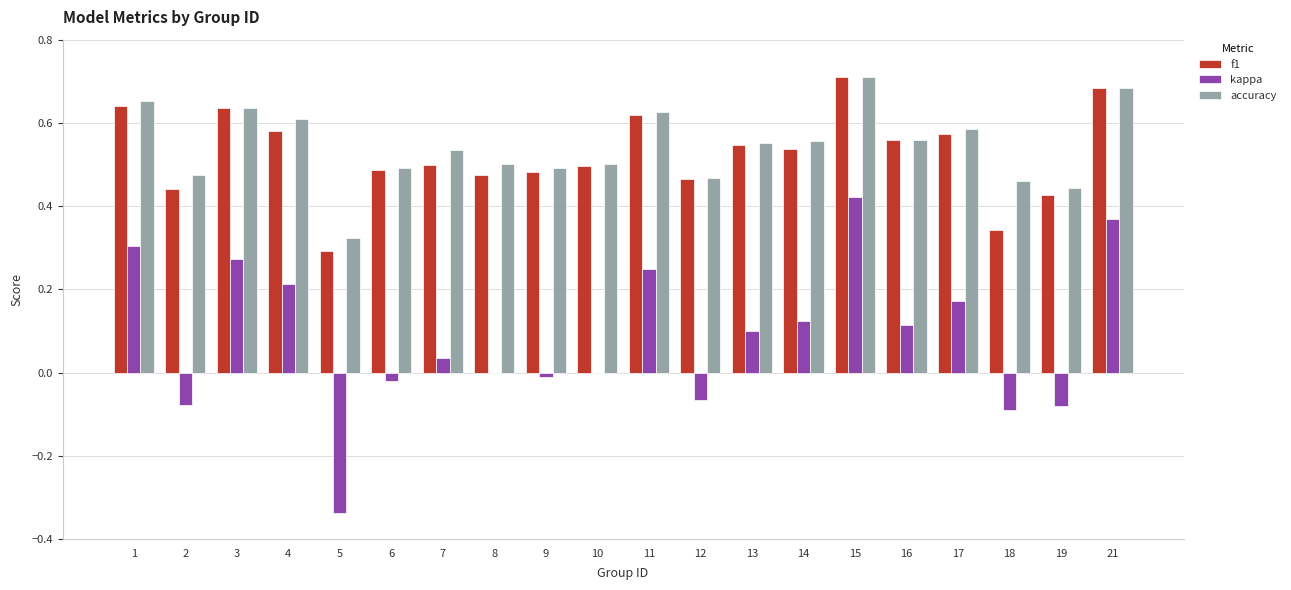

At which category does the chart reach its peak across all series?

15